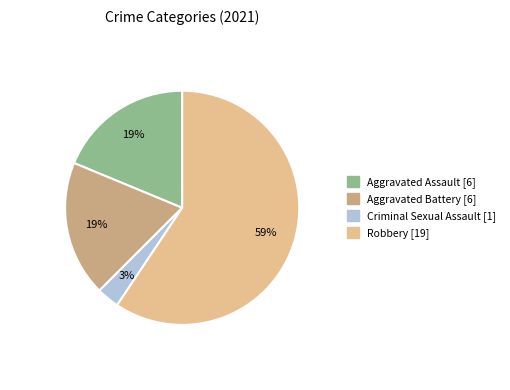

Is the sum of Aggravated Assault and Criminal Sexual Assault greater than half?

No